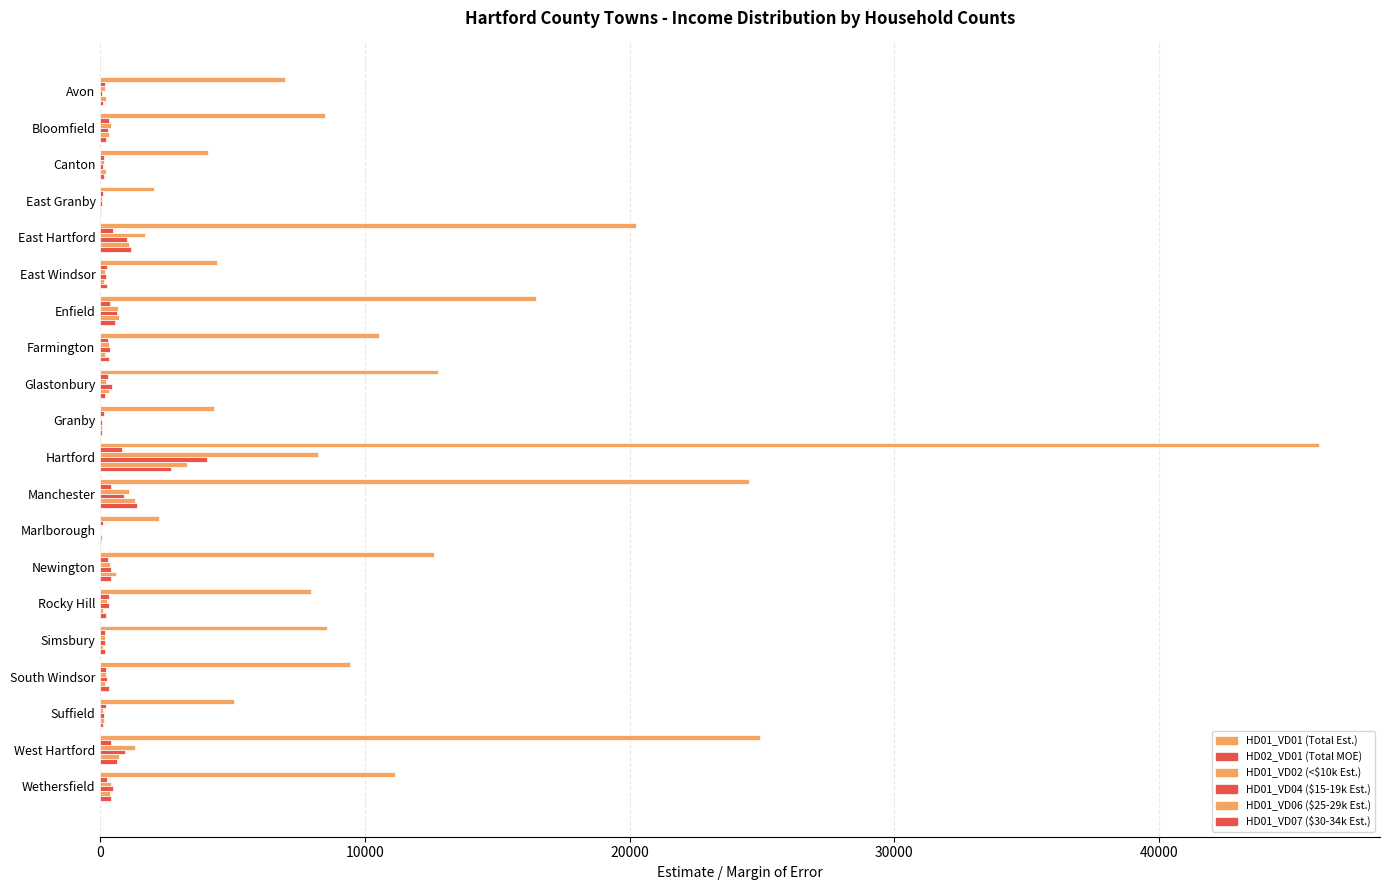

Count the number of categories in the chart.

20